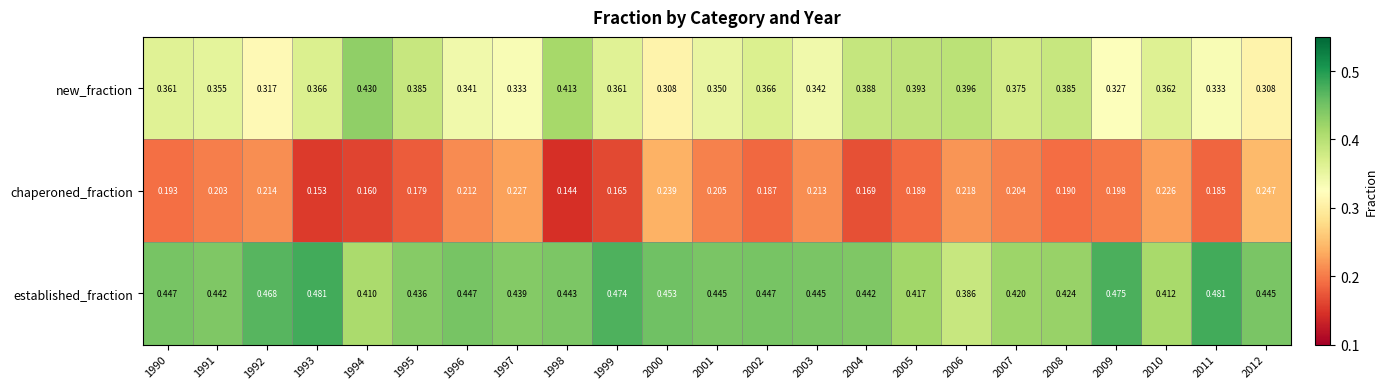

Rank the series by their average value, from highest to lowest.

established_fraction, new_fraction, chaperoned_fraction